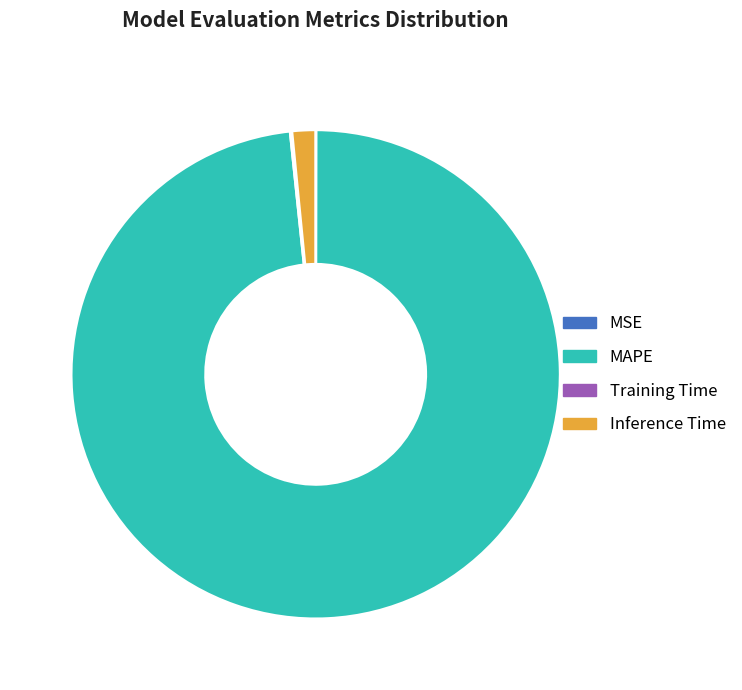

Does any single category account for the majority?

Yes